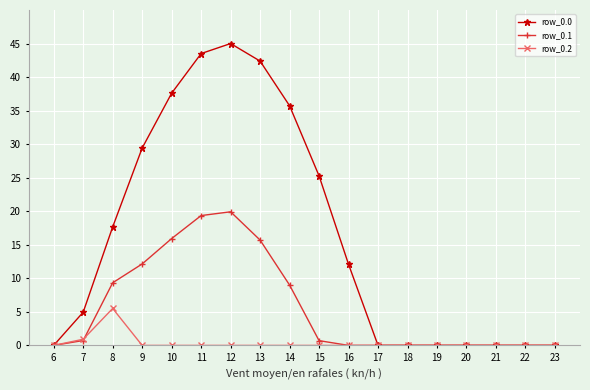

Which series has the largest range (max minus min)?

row_0.0